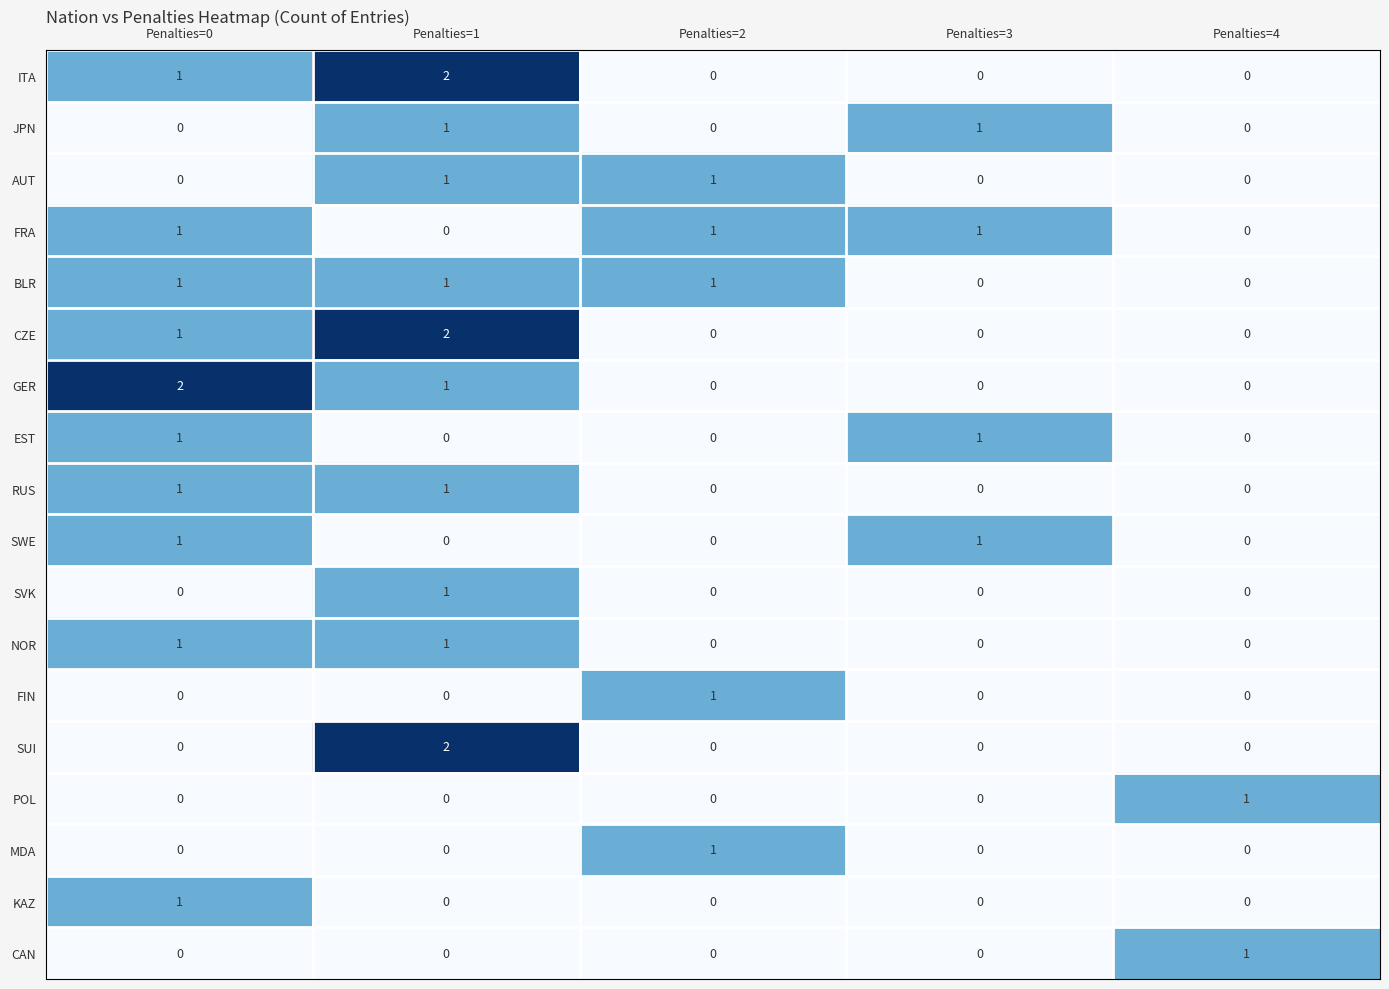

The value of FRA at Penalties=0 is 1. True or false?

True